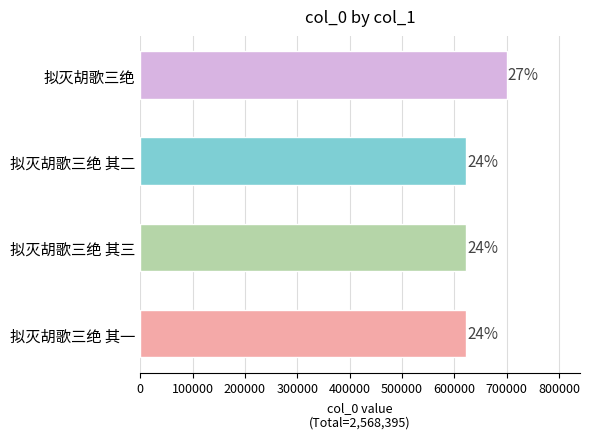

How many bars are there in total?

4